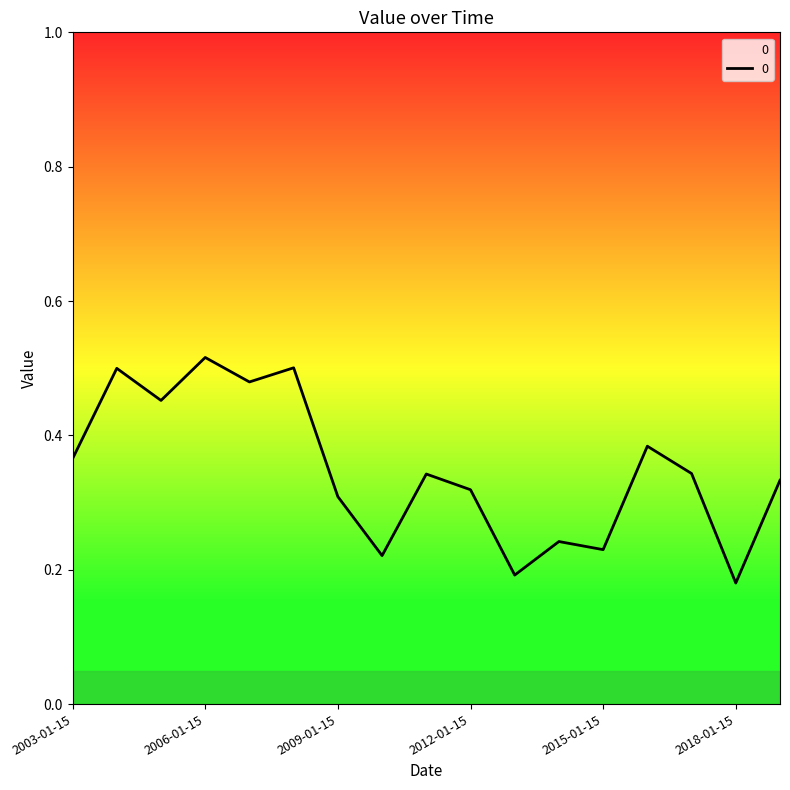

How many lines are shown in the chart?

1